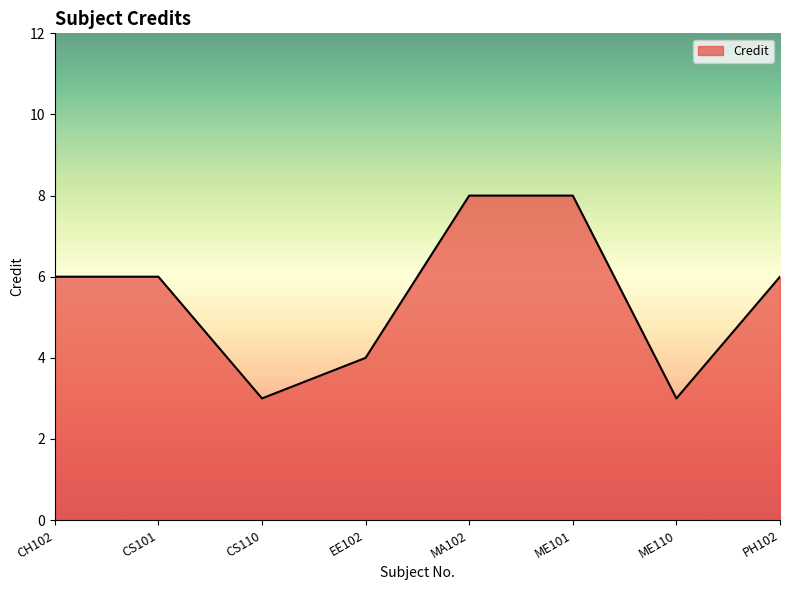

How many categories are shown in the chart?

8